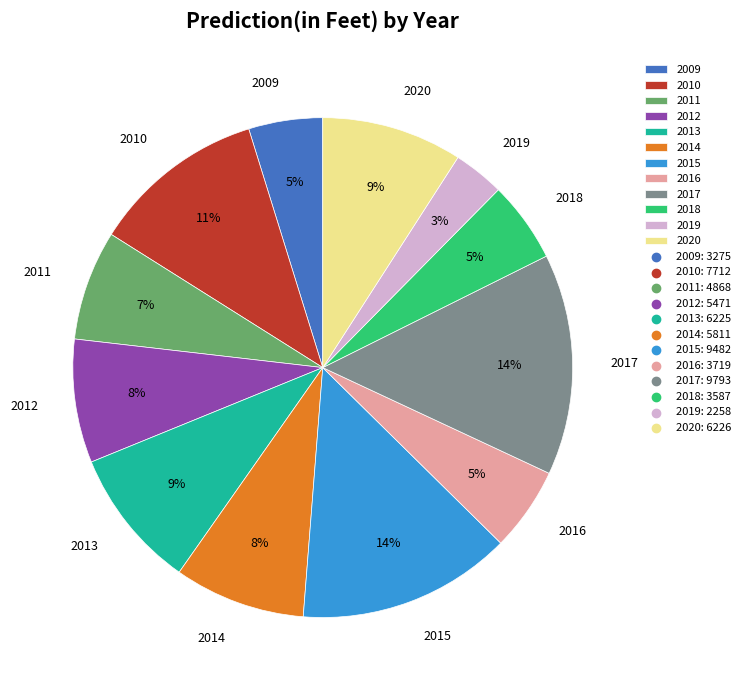

Which slice is the smallest?

2019